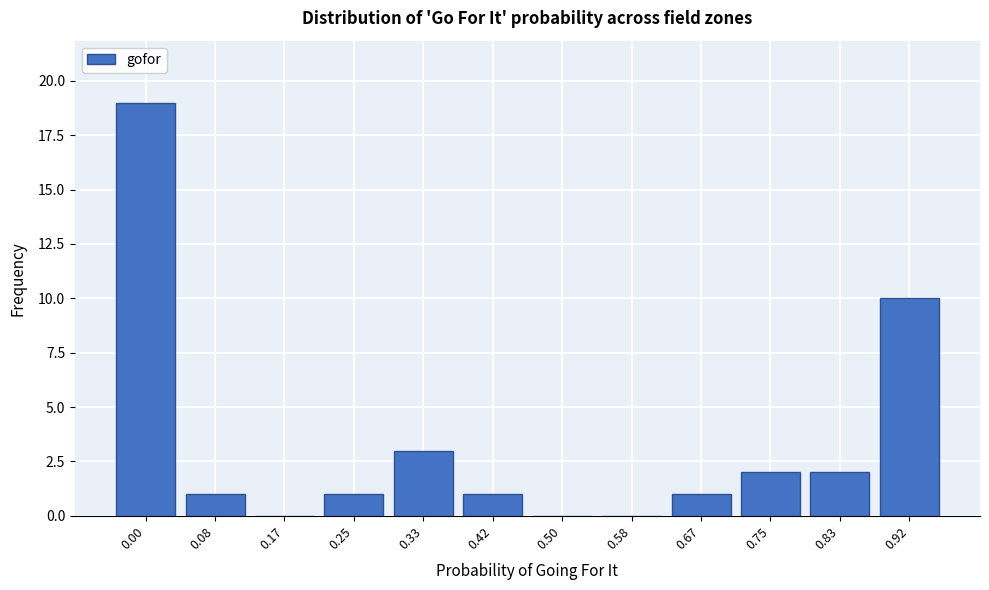

Reading left to right, transcribe all the data shown in this chart.

0.00=19	0.08=1	0.17=0	0.25=1	0.33=3	0.42=1	0.50=0	0.58=0	0.67=1	0.75=2	0.83=2	0.92=10